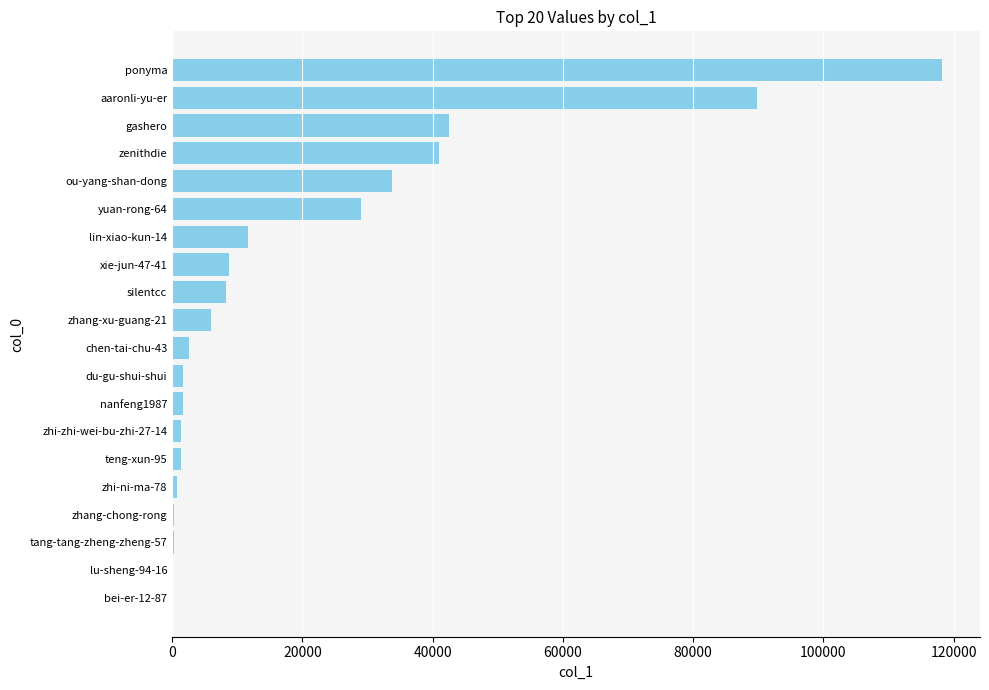

What is the change in value from zhang-xu-guang-21 to yuan-rong-64?

+23103